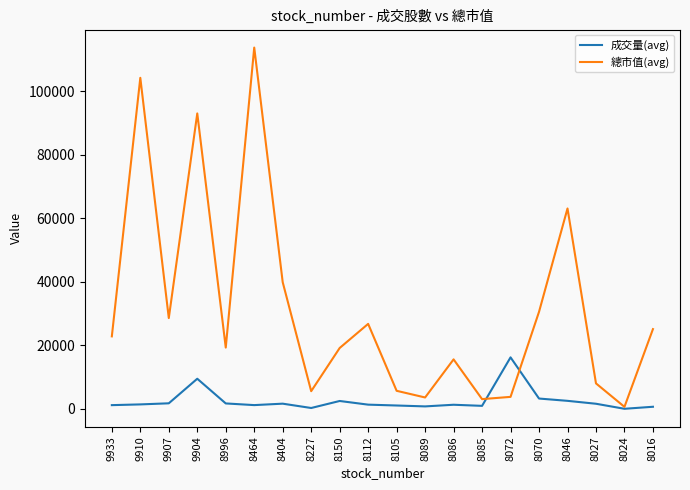

Read the 成交量(avg) value at 9904.

9491.8